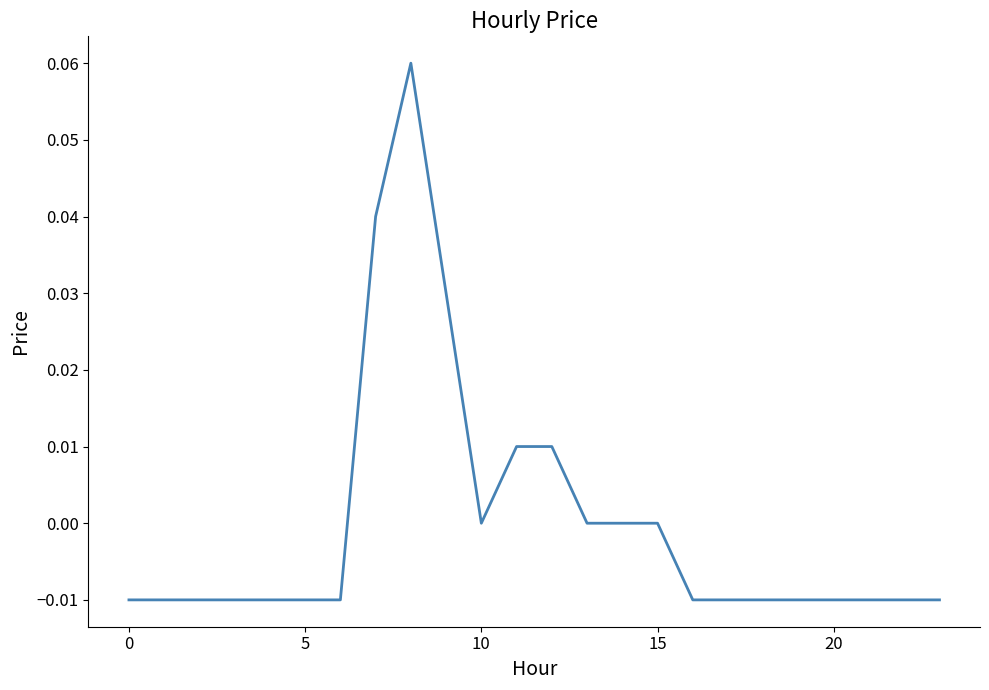

The value at 15 is 0.0. True or false?

True